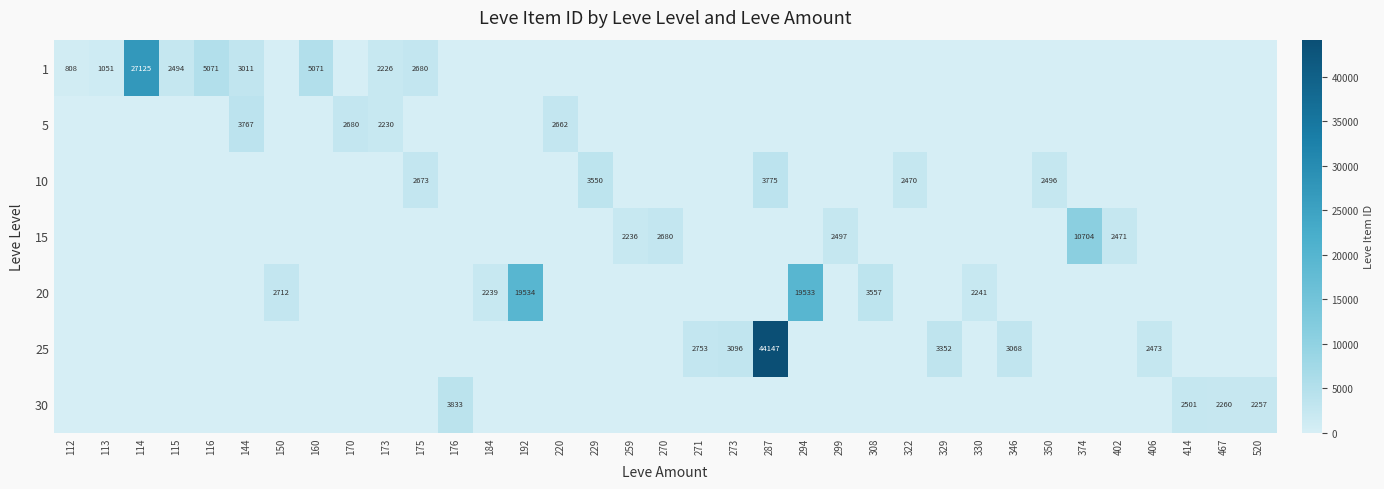

Count the number of categories in the chart.

35